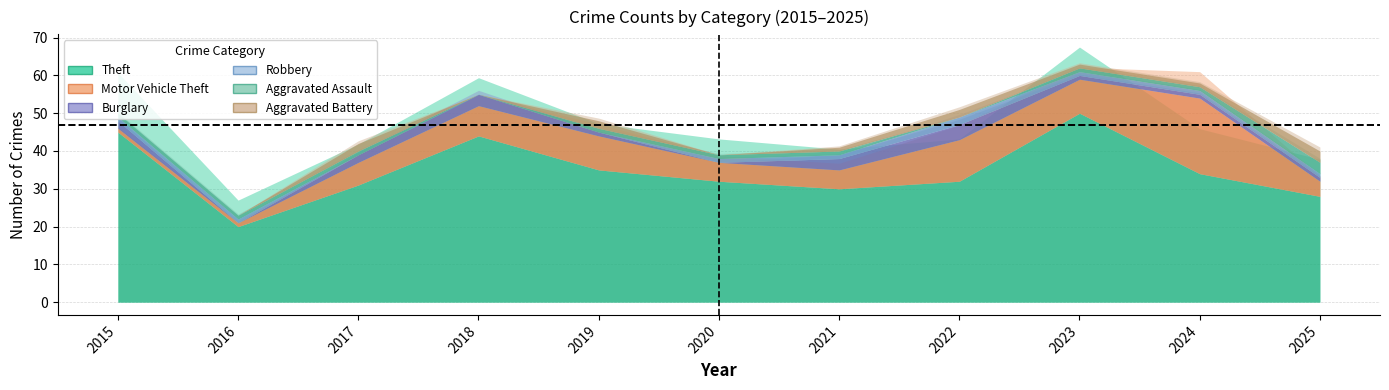

At which category does Burglary reach its first local valley?

2016